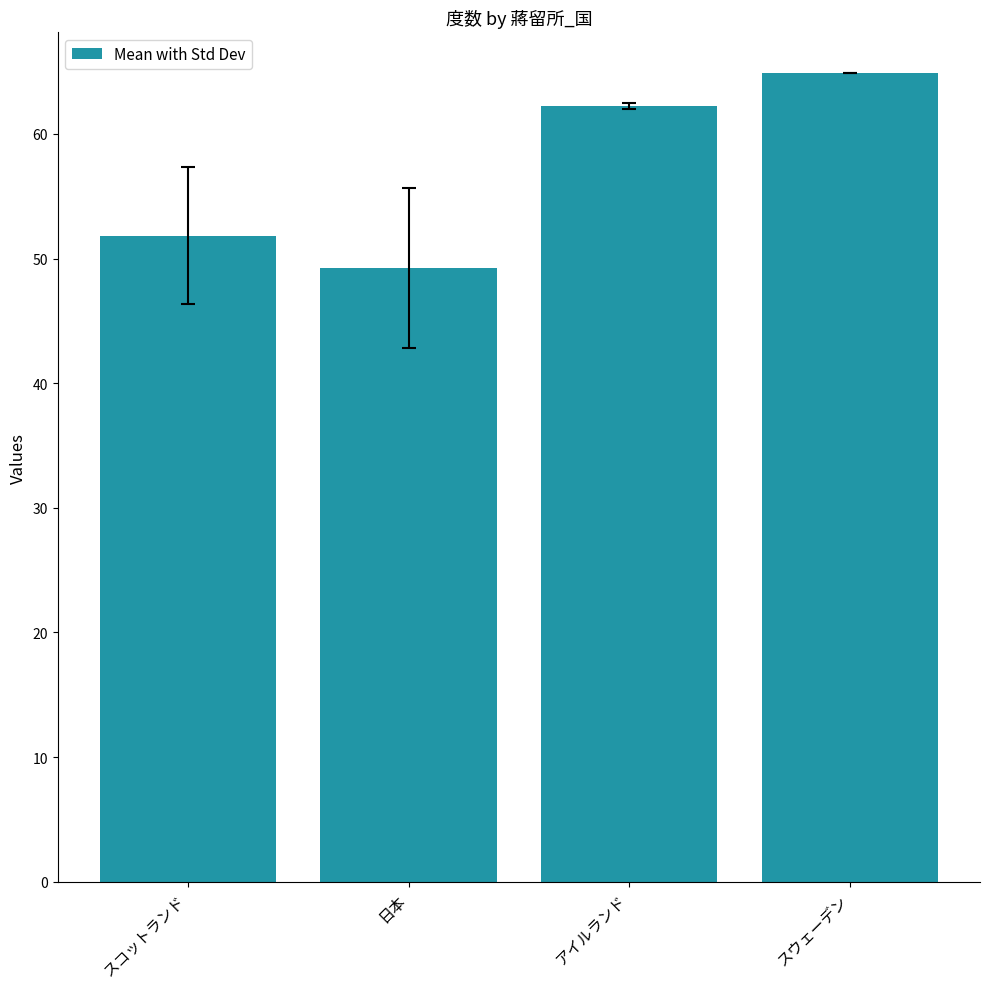

True or false: the data shows 64.9 at スウェーデン.

True